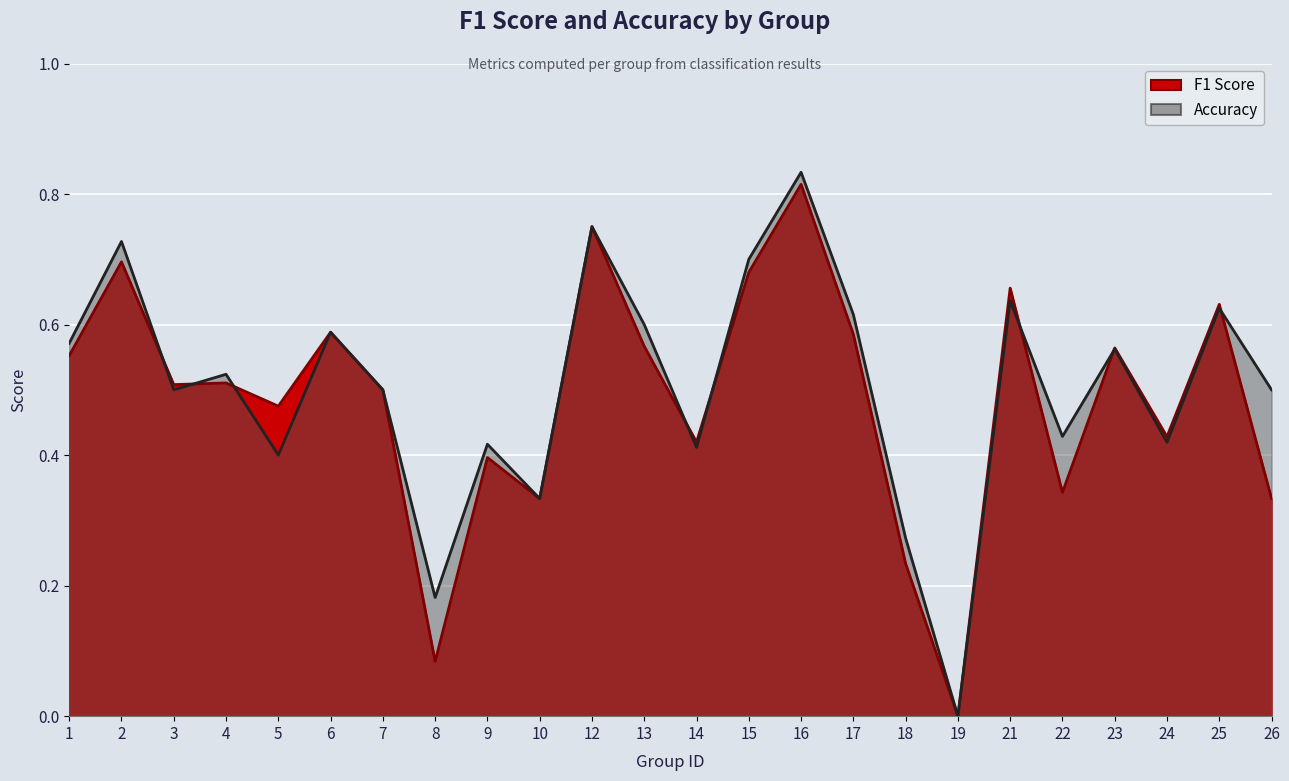

Which series changed the most between 6 and 24?

accuracy